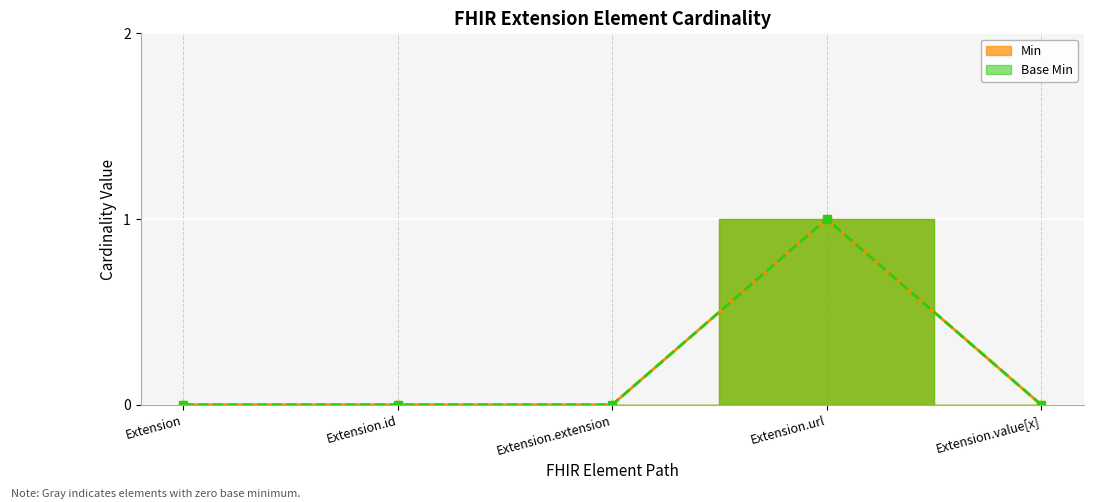

What is the sum of all Min values?

1